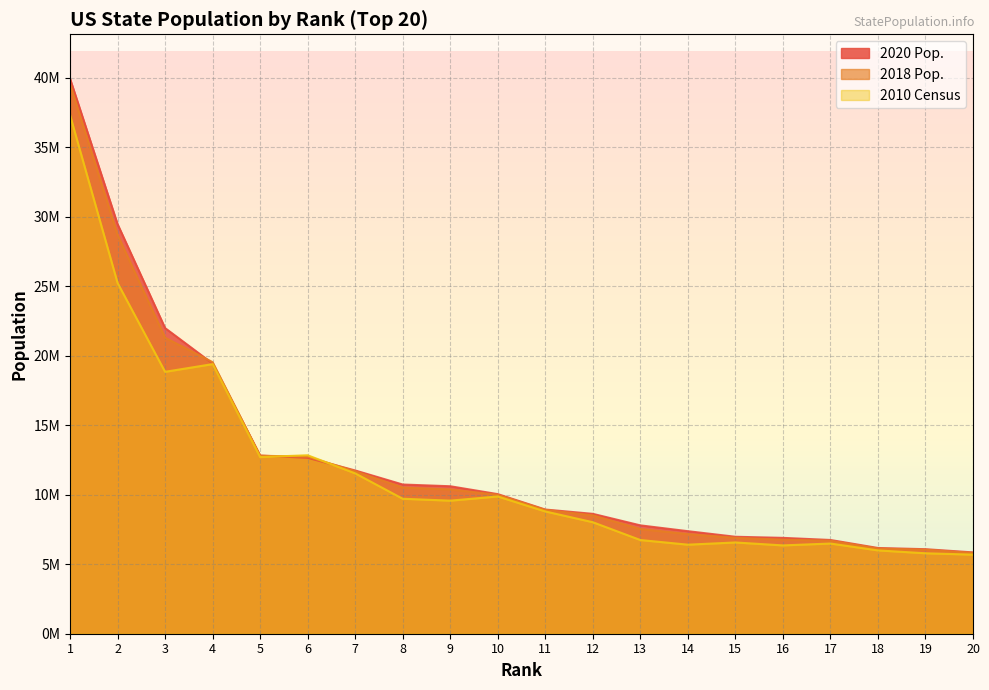

Which series changed the most between 6 and 12?

2010 Census